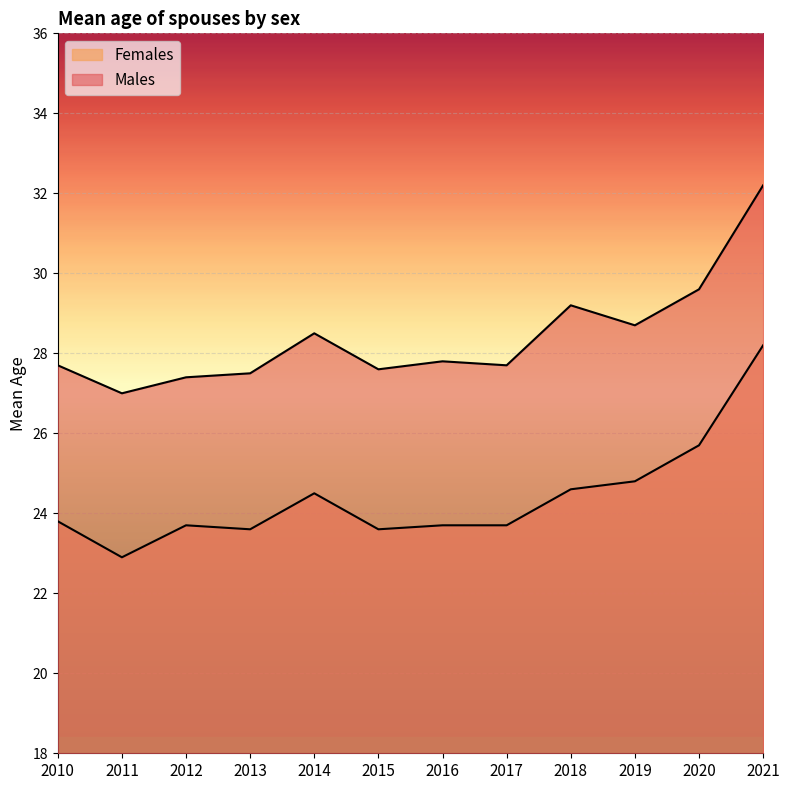

Reading left to right, what are all the values shown in this chart?

Males: 2010=27.7	2011=27.0	2012=27.4	2013=27.5	2014=28.5	2015=27.6	2016=27.8	2017=27.7	2018=29.2	2019=28.7	2020=29.6	2021=32.2
Females: 2010=23.8	2011=22.9	2012=23.7	2013=23.6	2014=24.5	2015=23.6	2016=23.7	2017=23.7	2018=24.6	2019=24.8	2020=25.7	2021=28.2